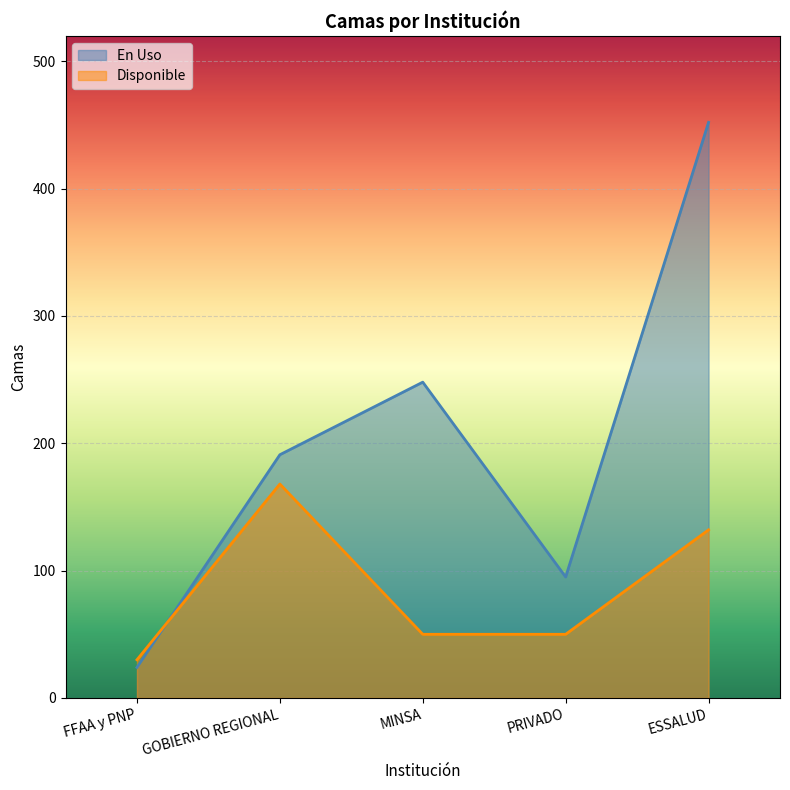

How many interior local peaks does the Disponible series have?

1